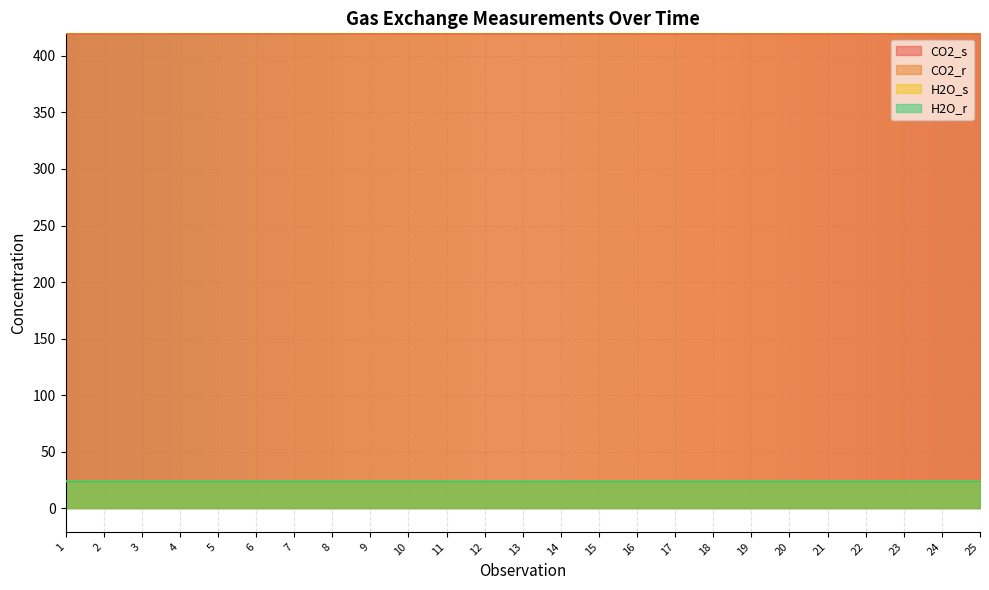

Reading left to right, extract all data points from this chart.

CO2_s: 420.0	420.0	419.9	419.9	419.9	420.0	420.0	420.0	420.0	420.0	420.0	420.0	420.0	420.0	420.0	420.0	420.0	420.0	420.0	420.0	420.0	420.0	420.0	420.0	420.0
CO2_r: 419.9	419.9	419.9	419.9	419.9	419.9	419.9	420.0	420.0	420.0	420.0	420.0	420.0	419.9	419.9	419.9	419.9	419.9	419.9	419.9	419.9	419.9	419.9	419.9	419.9
H2O_s: 23.7	23.7	23.7	23.7	23.7	23.7	23.7	23.7	23.7	23.7	23.7	23.7	23.7	23.7	23.7	23.7	23.7	23.7	23.7	23.7	23.7	23.7	23.7	23.7	23.7
H2O_r: 23.6	23.6	23.6	23.6	23.6	23.6	23.6	23.6	23.6	23.6	23.6	23.6	23.6	23.6	23.6	23.6	23.6	23.6	23.6	23.6	23.6	23.6	23.6	23.6	23.6